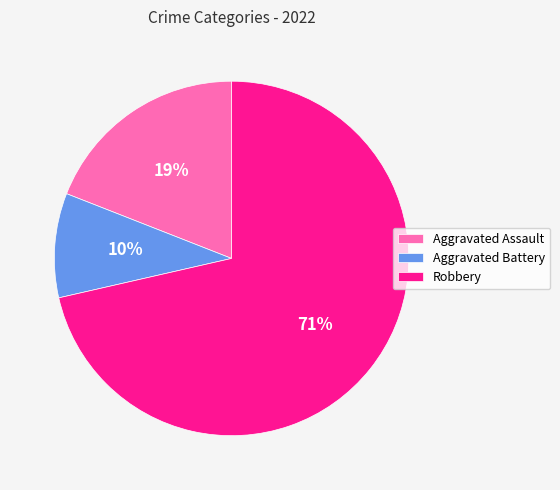

Is it true that Aggravated Assault is 19% of the pie?

True